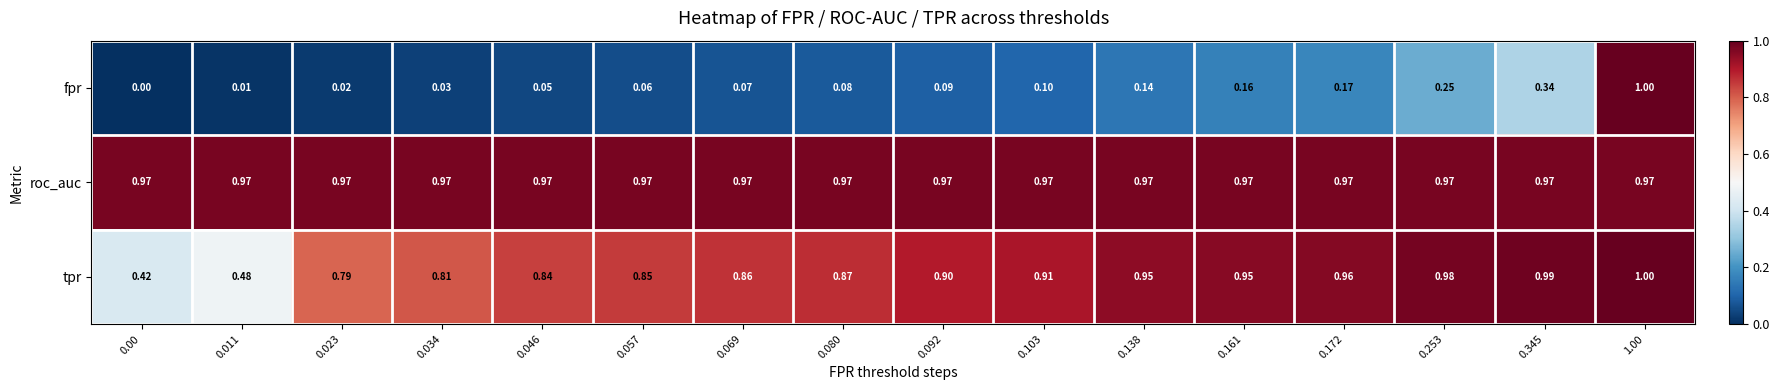

What is the spread (max minus min) of values at 0.103?

0.9